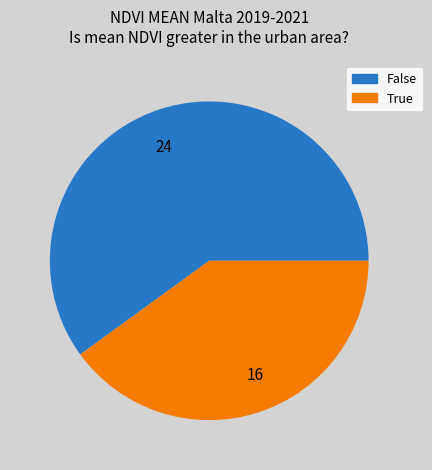

Is the sum of 16 and 24 greater than half?

Yes